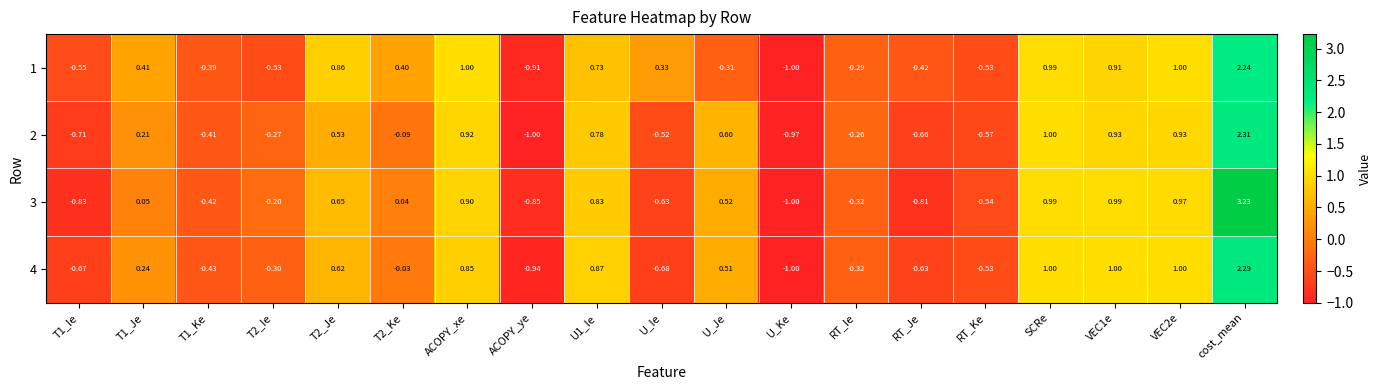

How many categories are shown in the chart?

19